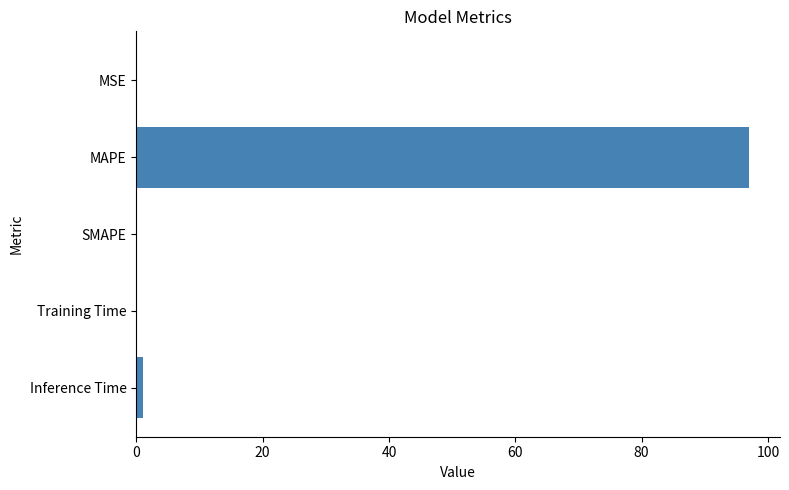

How many categories are shown in the chart?

5